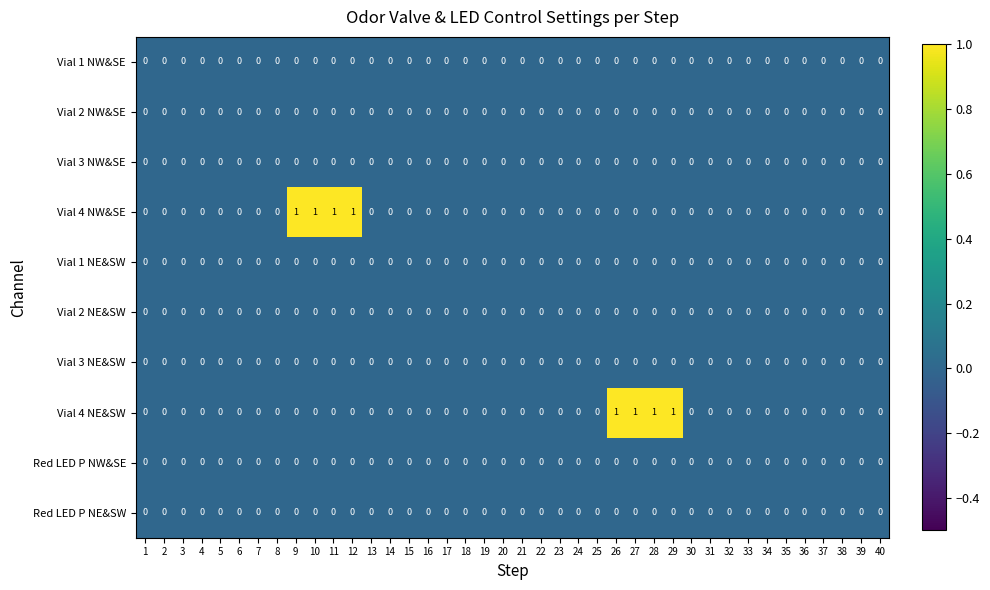

Between 27 and 36, which series saw the biggest shift?

Vial 4 NE&SW